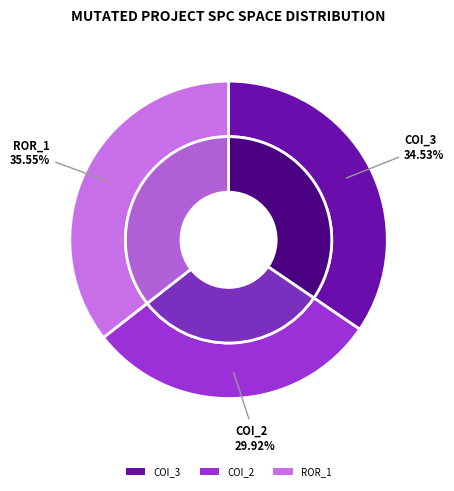

Which category has the smallest portion of the pie?

AutoResponder.EmailSystem.Client.COI_2